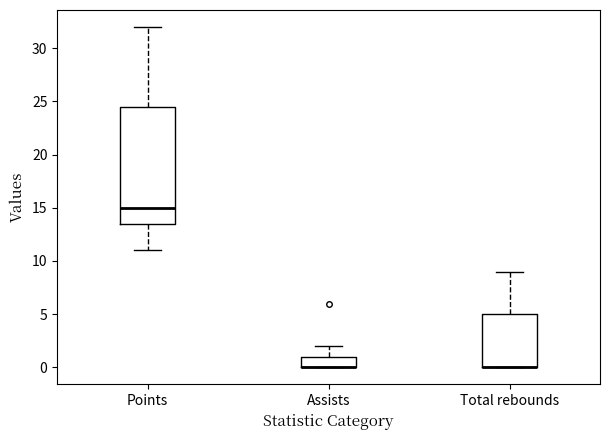

Reading left to right, transcribe this box plot: for each box, give where its median line is, the range the box spans, and where its two whiskers end, as read against the y-axis. The values are not printed on the chart, so give them approximately, as read against the axis.

Points: median 15.0, box 13.5 to 24.5, whiskers 11.0 to 32.0
Assists: median 0.0 (drawn on the box's lower edge), box 0.0 to 1.0, whiskers 0.0 to 2.0
Total rebounds: median 0.0 (drawn on the box's lower edge), box 0.0 to 5.0, whiskers 0.0 to 9.0